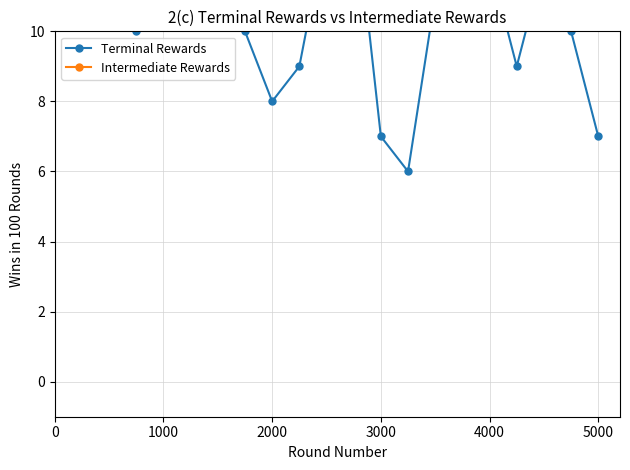

What is the minimum value for Intermediate Rewards?

13